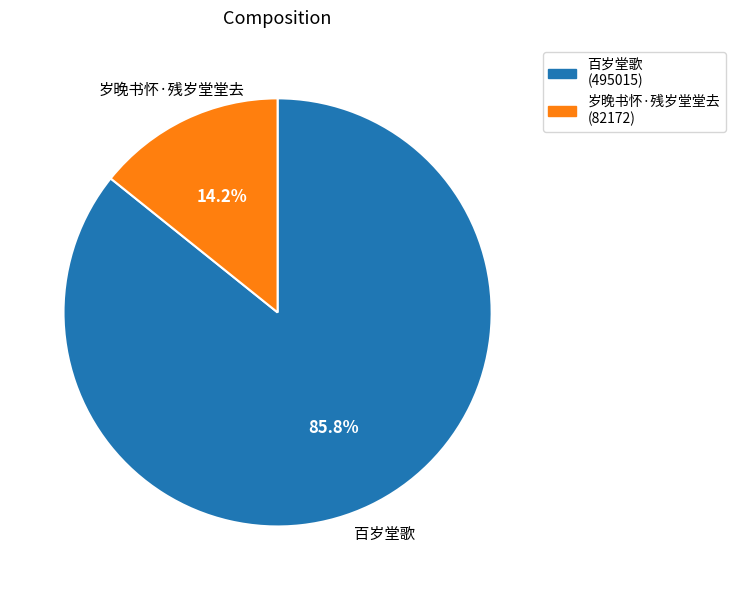

What percentage is the 百岁堂歌 slice, to the nearest percent?

86%